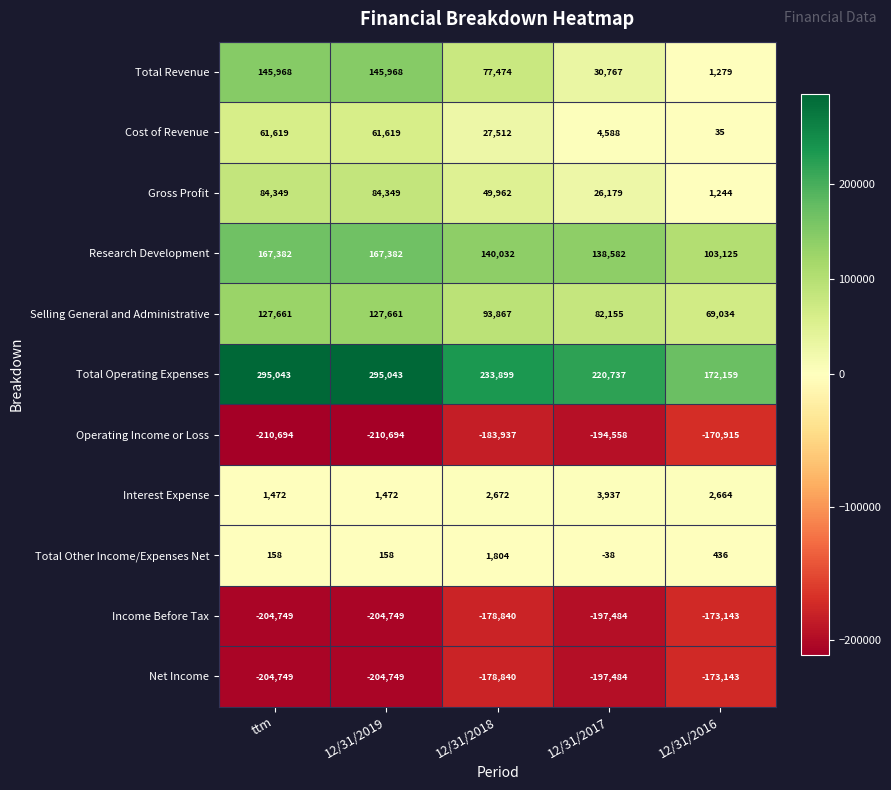

The value of Total Other Income/Expenses Net at 12/31/2017 is -38. True or false?

True